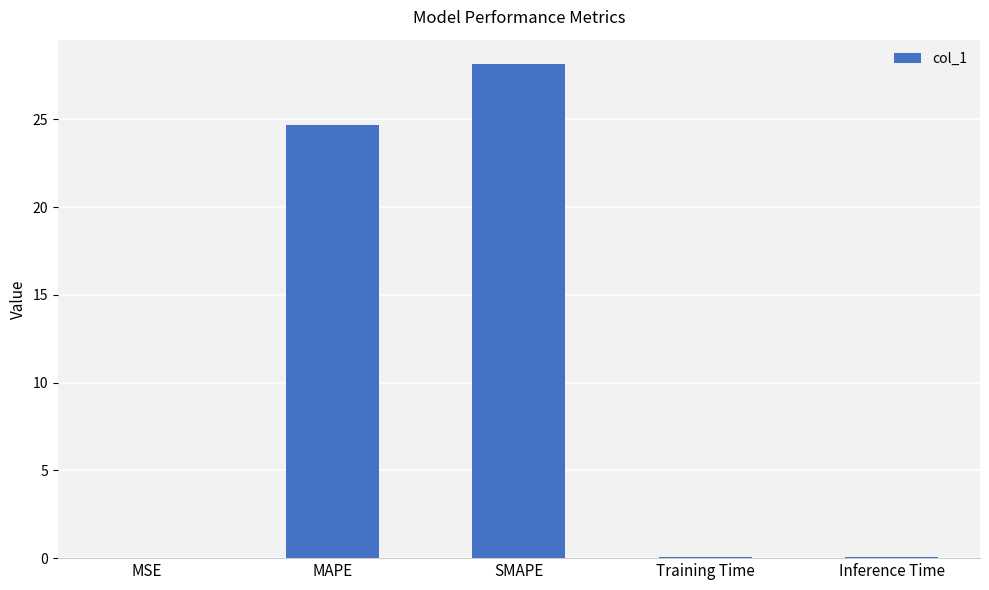

What is the sum of all values?

52.9